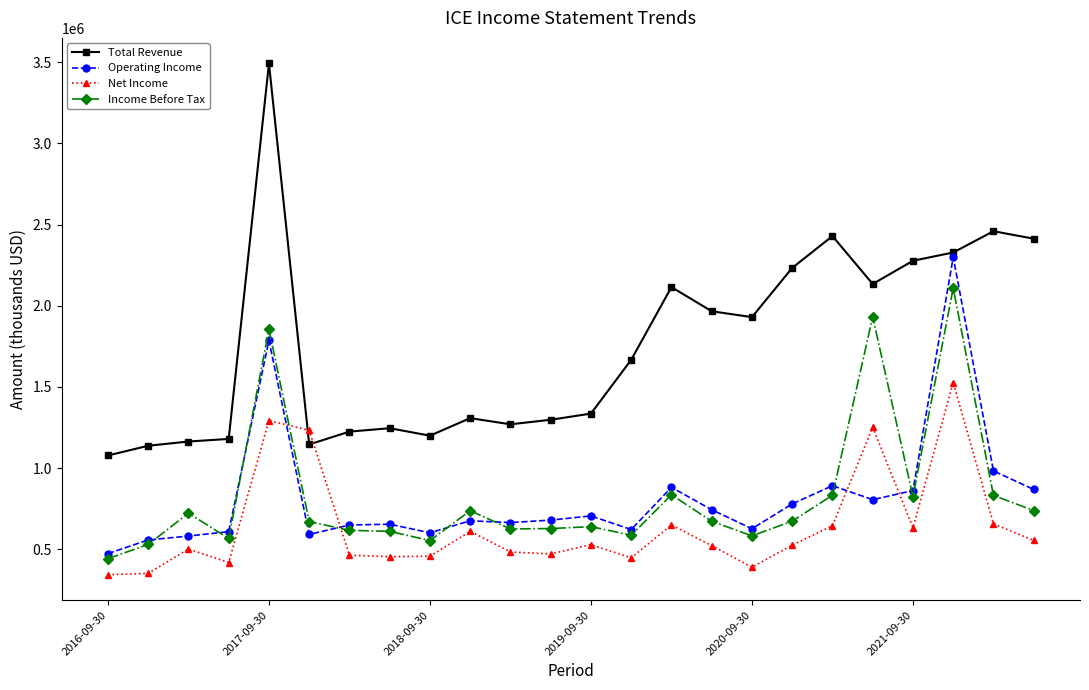

List the series in order of their peak value, lowest first.

Net Income, Income Before Tax, Operating Income, Total Revenue